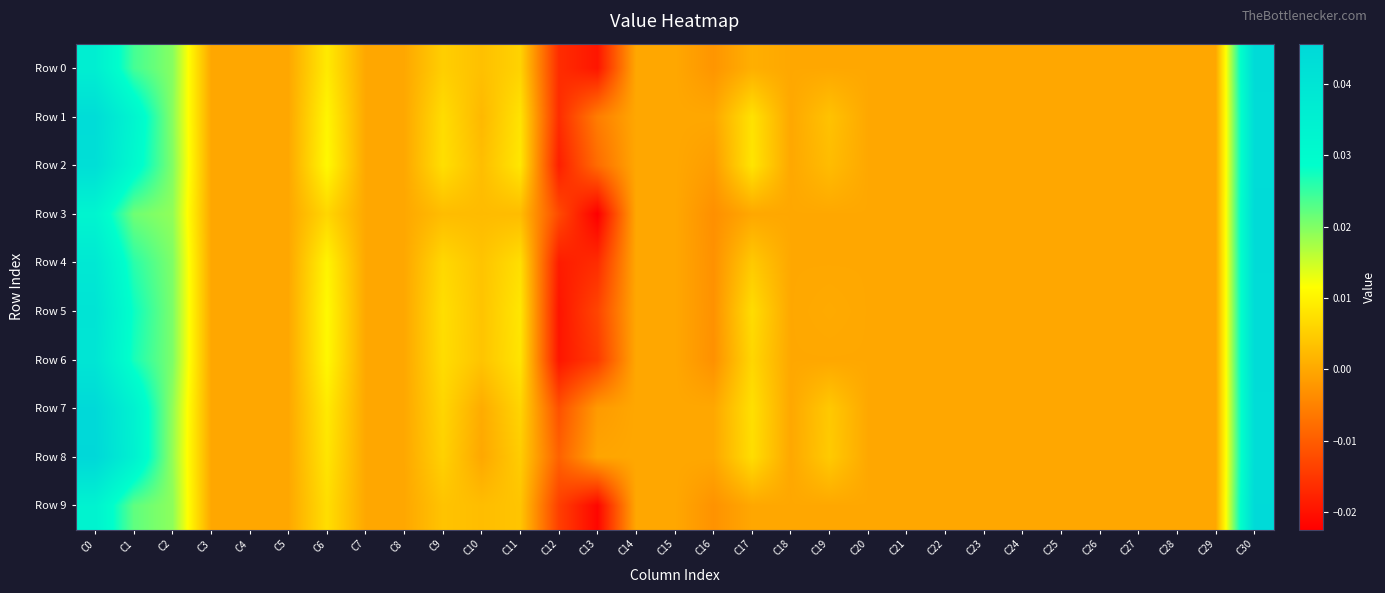

Between C9 and C29, which series saw the biggest shift?

Row 2